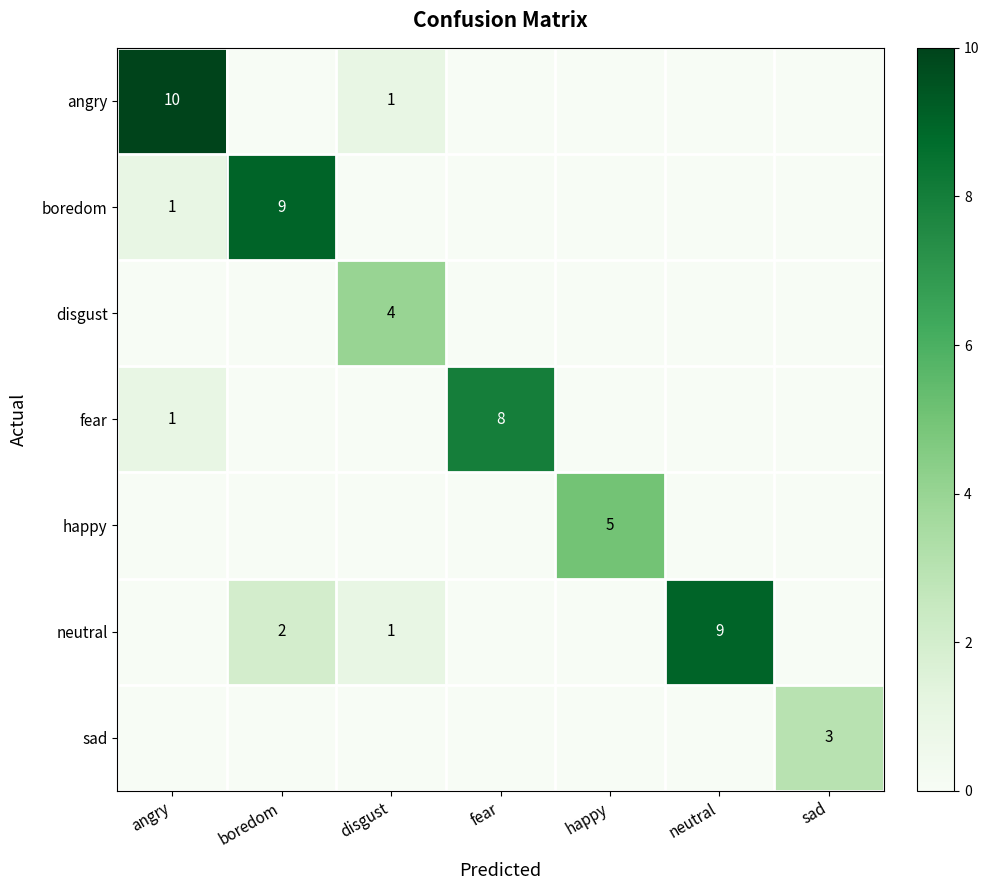

What is the total value across all series at happy?

5